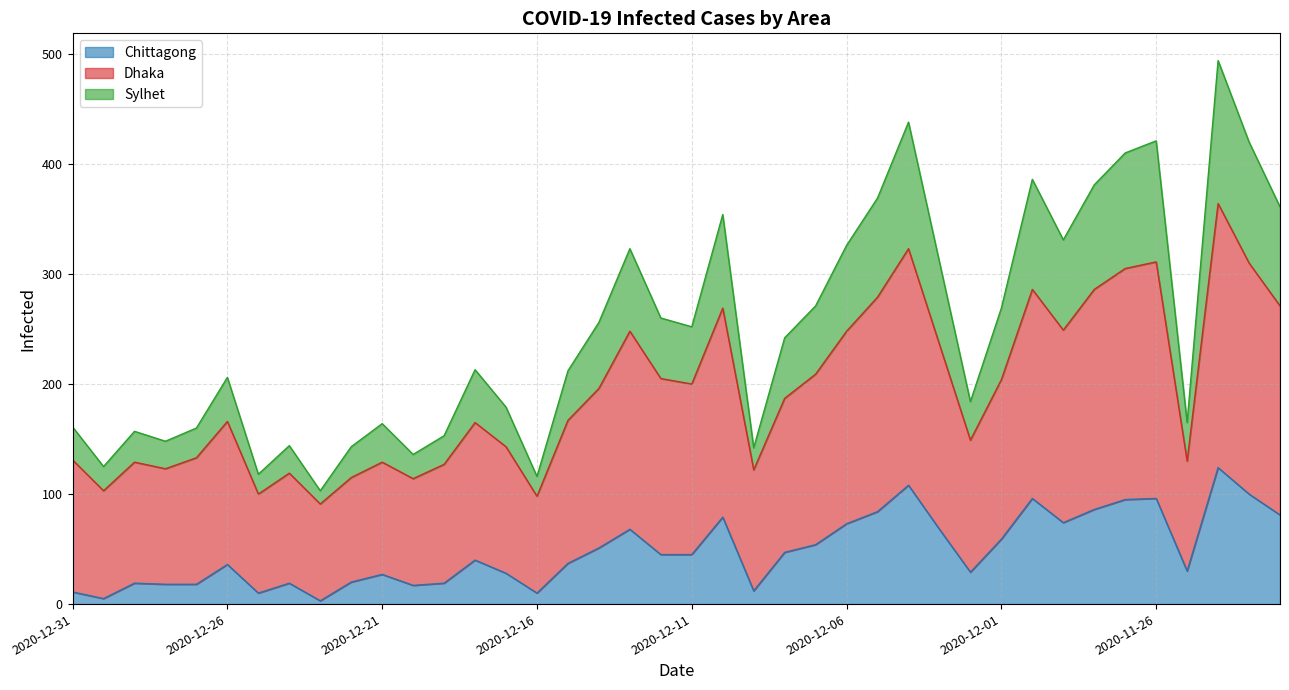

True or false: Chittagong and Sylhet intersect in this chart.

False